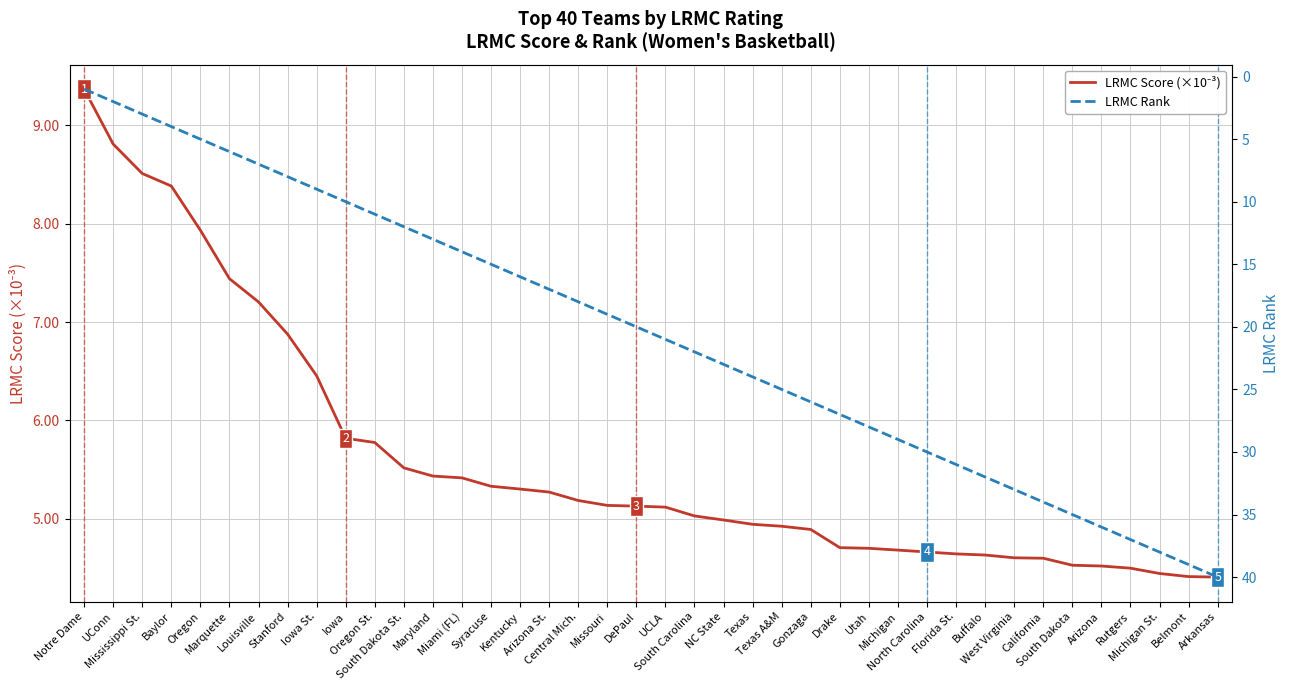

What is the label of the 37th point from the right?

Baylor